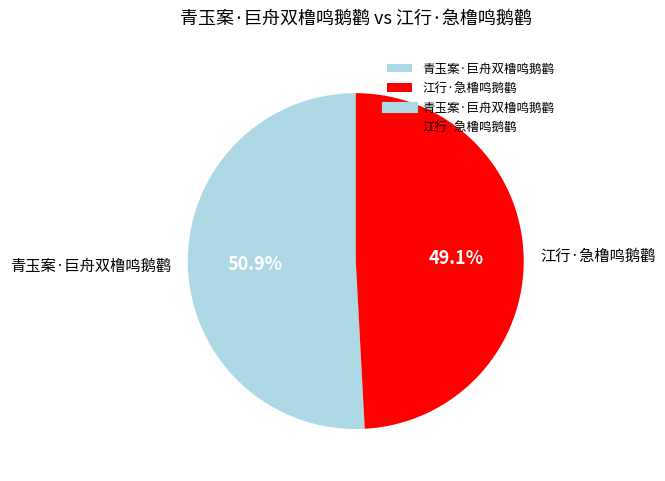

What is the largest slice in the pie chart?

青玉案·巨舟双橹鸣鹅鹳